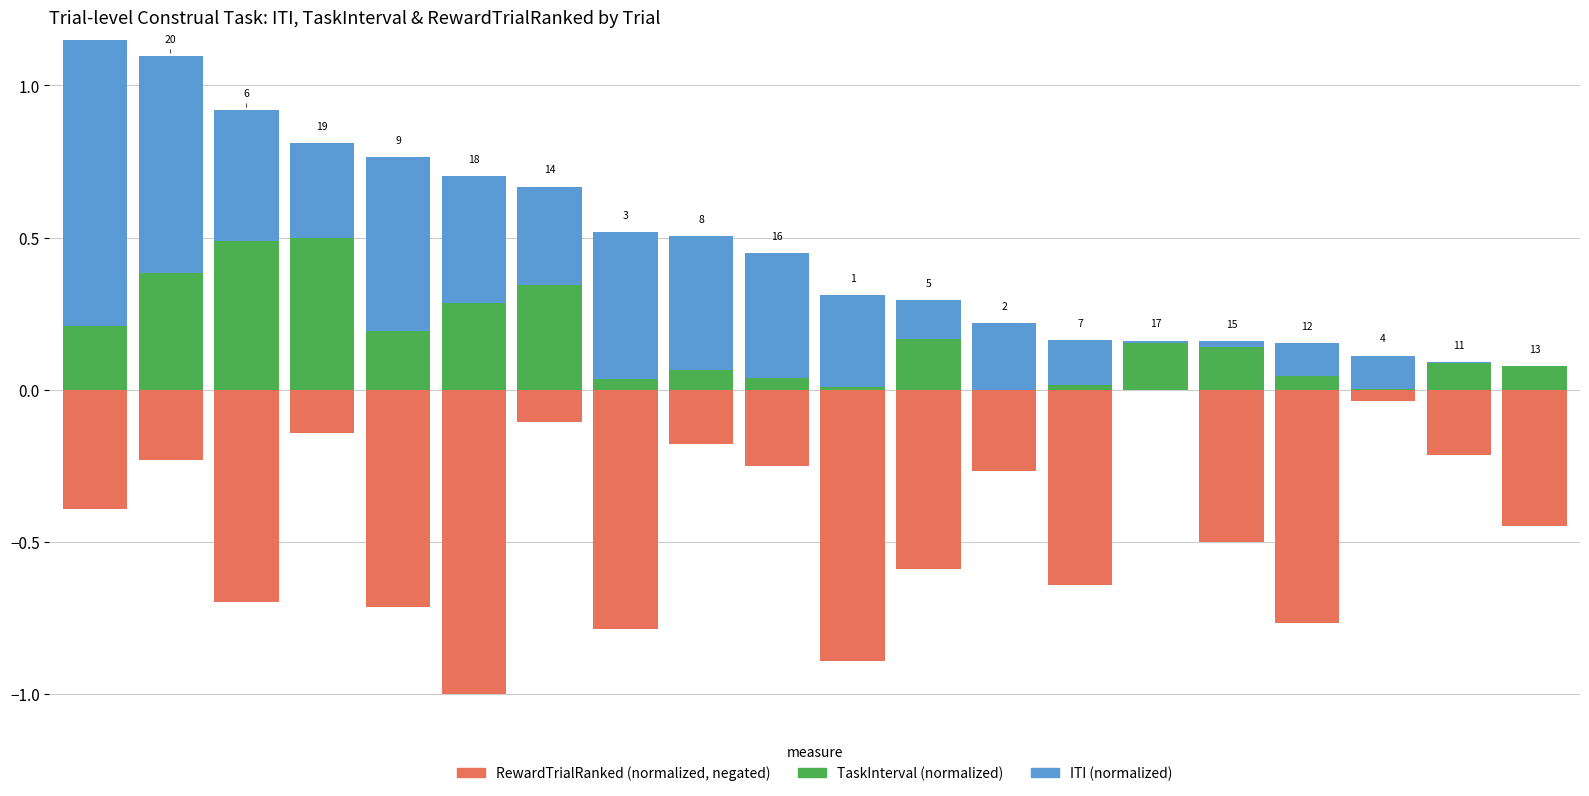

Which series has the widest spread of values?

RewardTrialRanked (neg)